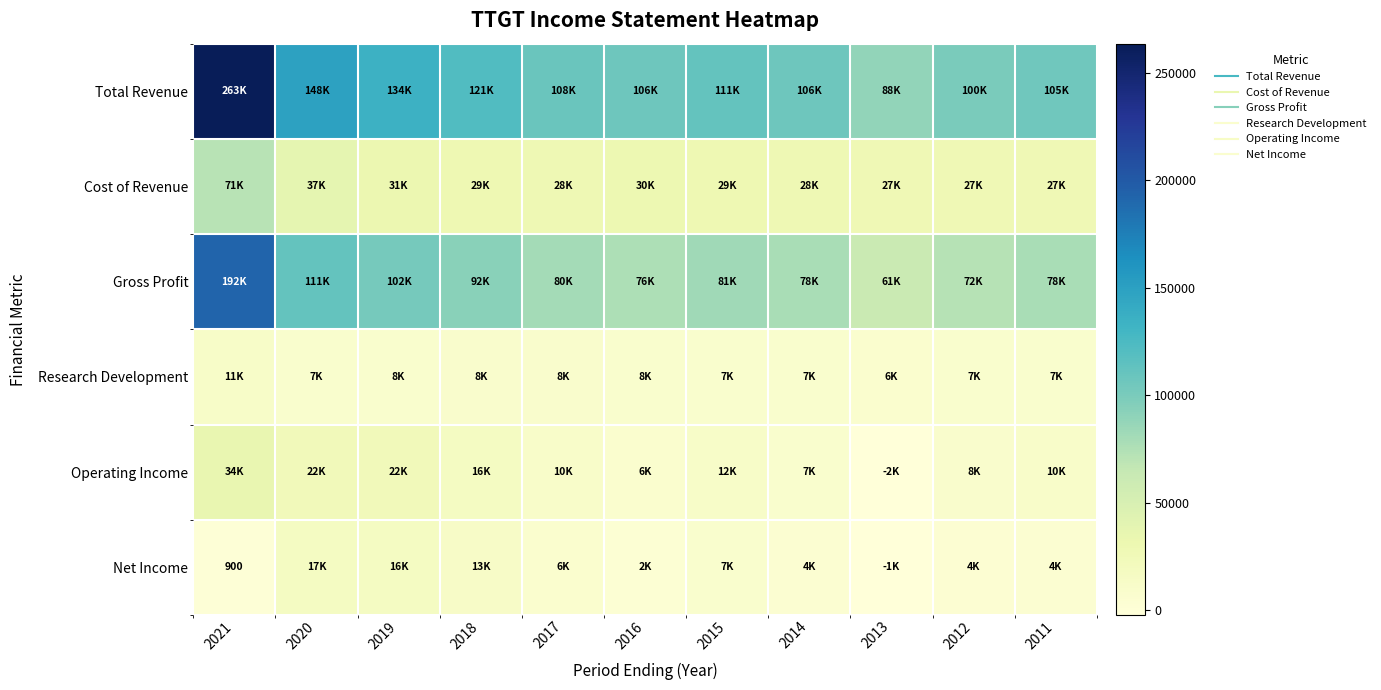

Which series has the widest spread of values?

Total Revenue